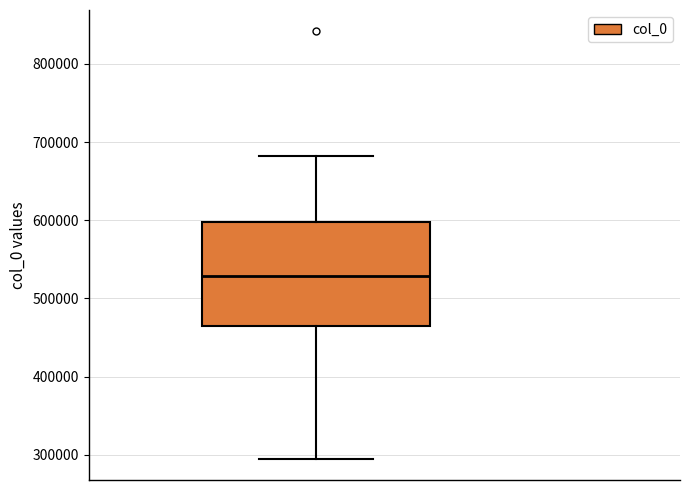

Transcribe this box plot: give where the median line is, the range the box spans, and where the two whiskers end, as read against the y-axis. The values are not printed on the chart, so give them approximately, as read against the axis.

median 530000, box 460000 to 600000, whiskers 300000 to 680000